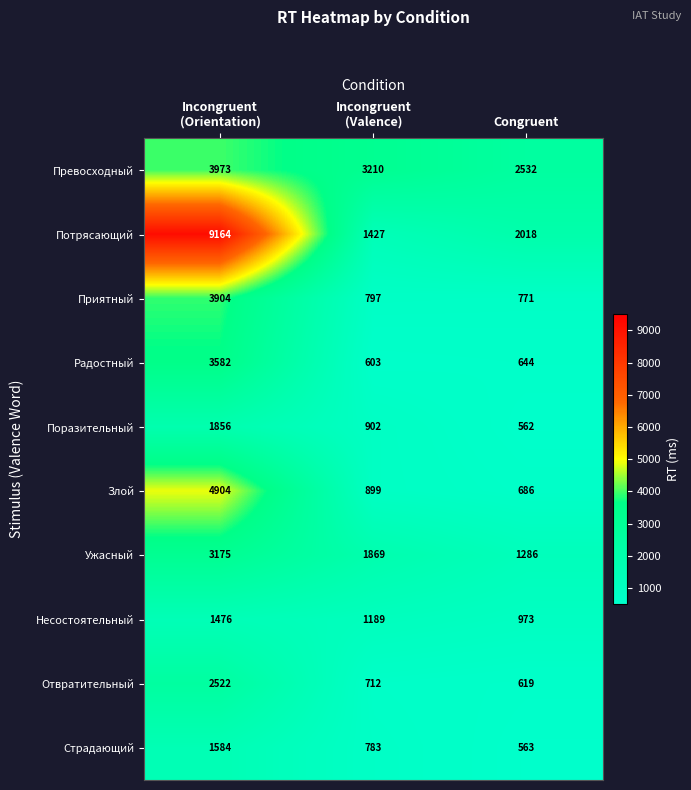

At Congruent, list the series in order from smallest to largest.

Поразительный, Страдающий, Отвратительный, Радостный, Злой, Приятный, Несостоятельный, Ужасный, Потрясающий, Превосходный